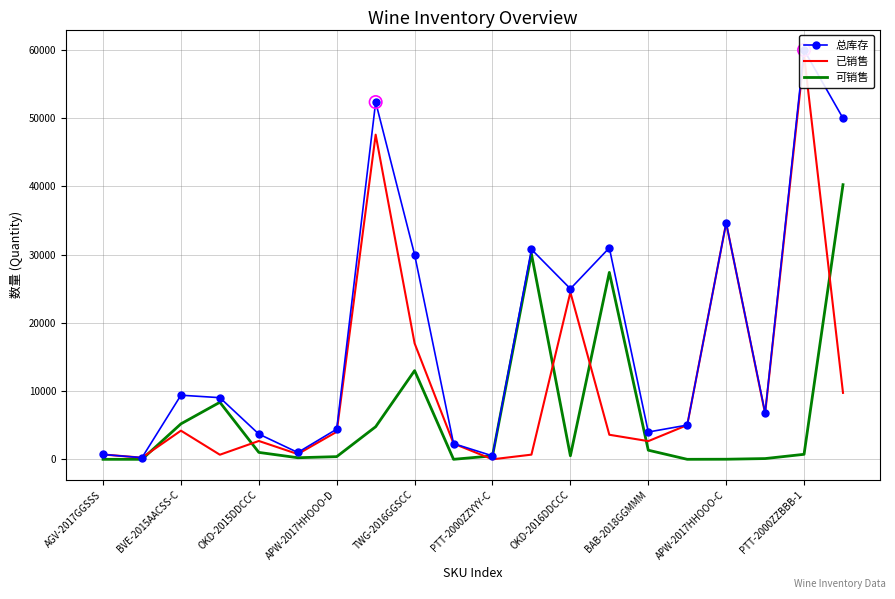

What is the total value across all series at 11?

61560